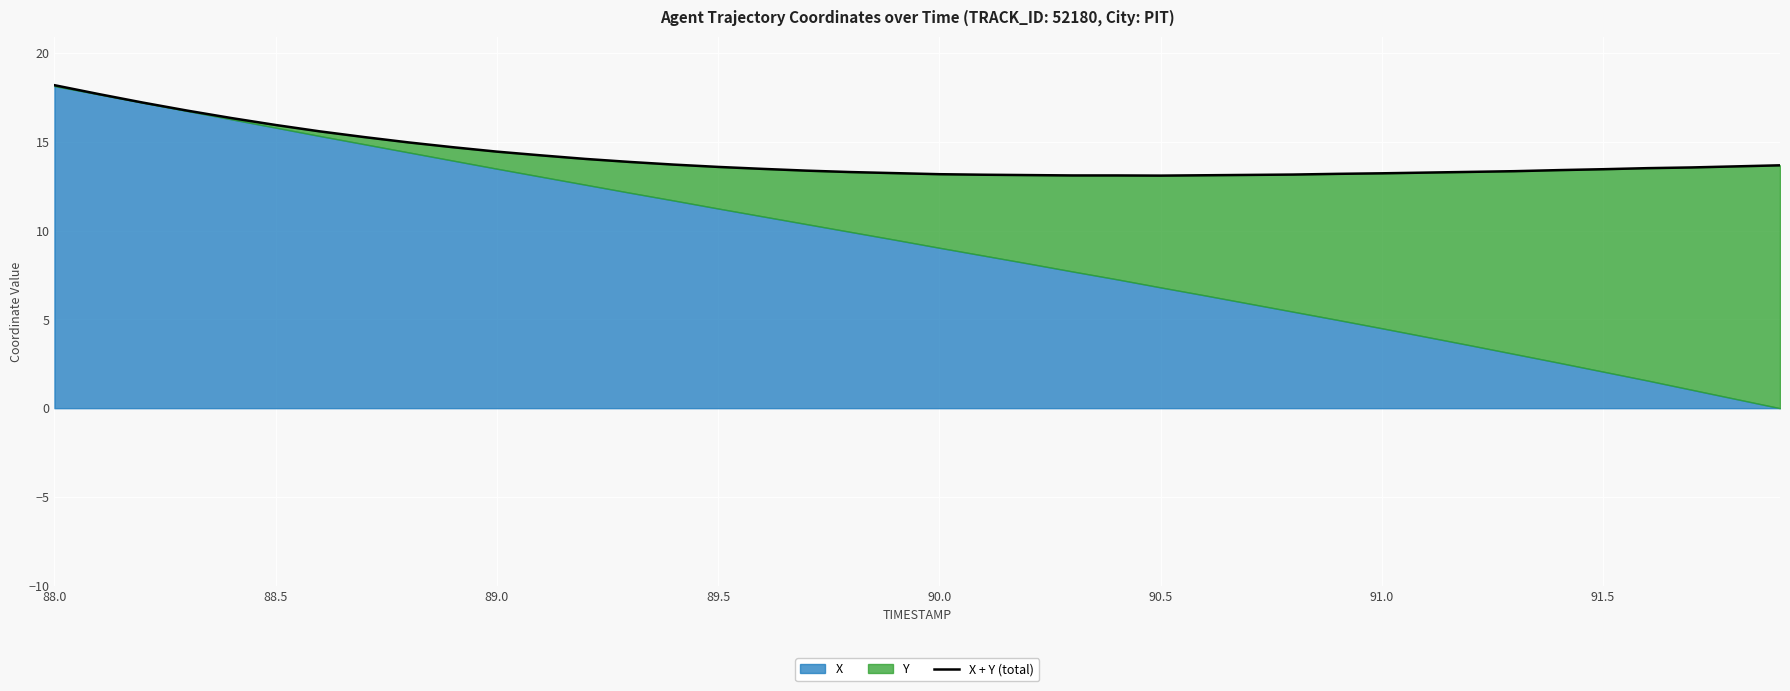

What is the difference between the maximum and minimum values?

5.1